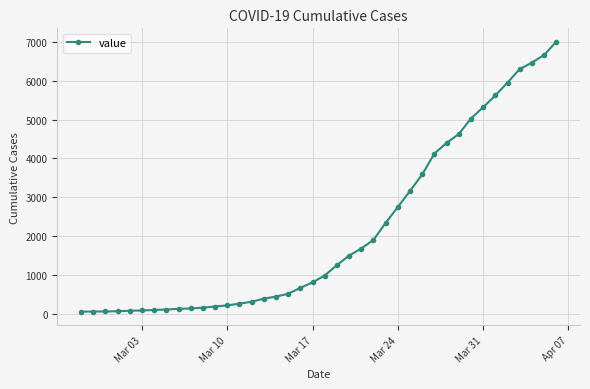

What is the sum of all values?

85676